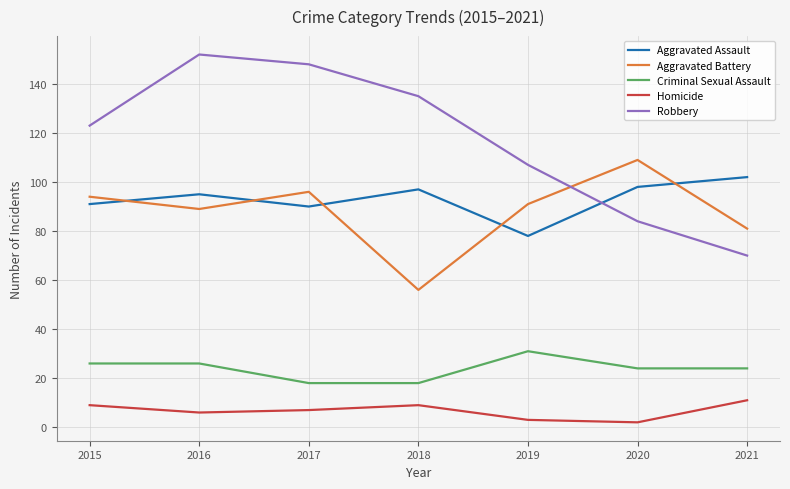

Rank the series at 2021 from lowest to highest value.

Homicide, Criminal Sexual Assault, Robbery, Aggravated Battery, Aggravated Assault